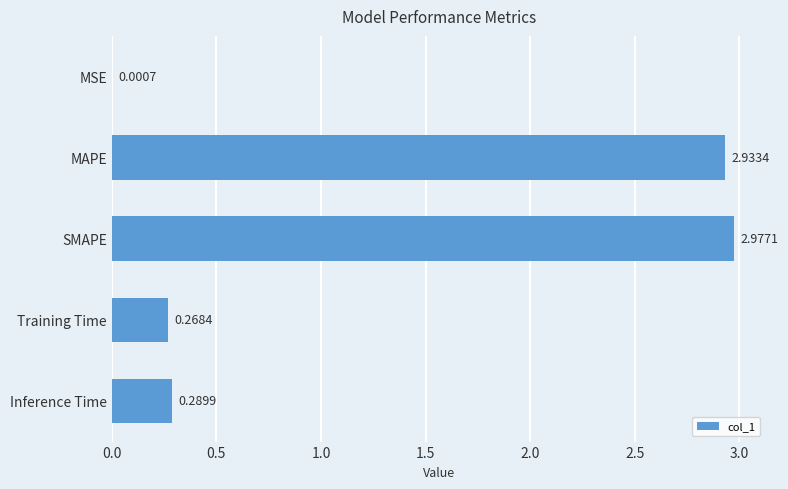

Are the bars grouped side by side (vs. stacked)?

No